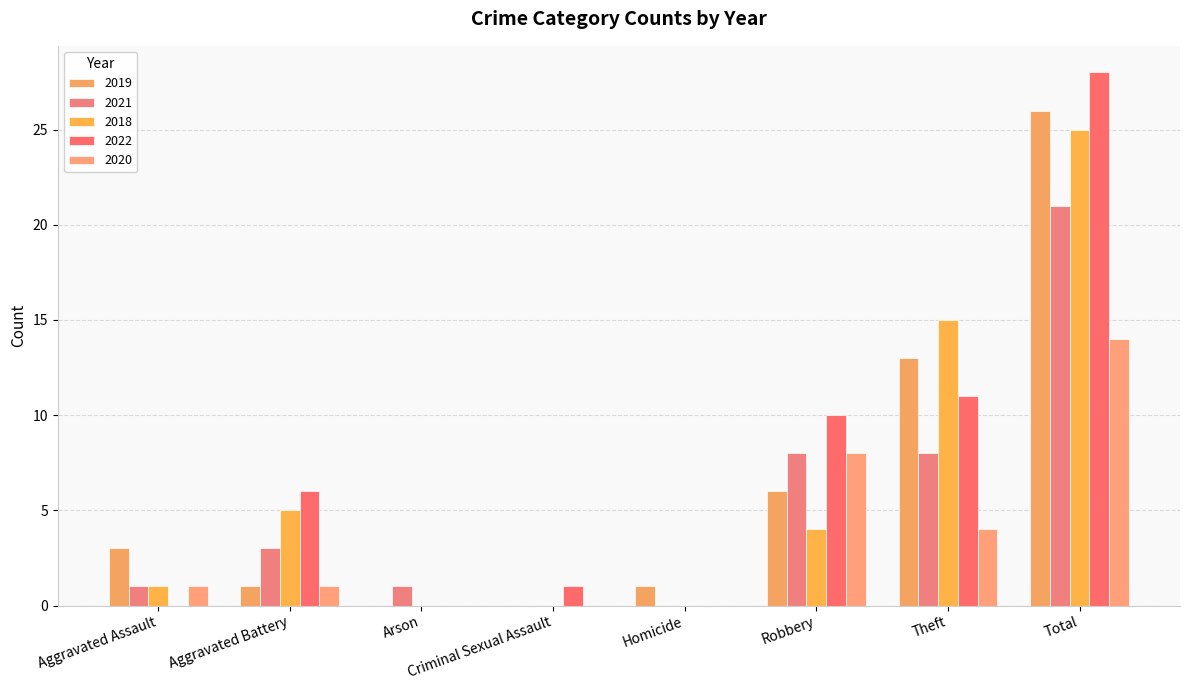

Are the bars grouped side by side (vs. stacked)?

Yes